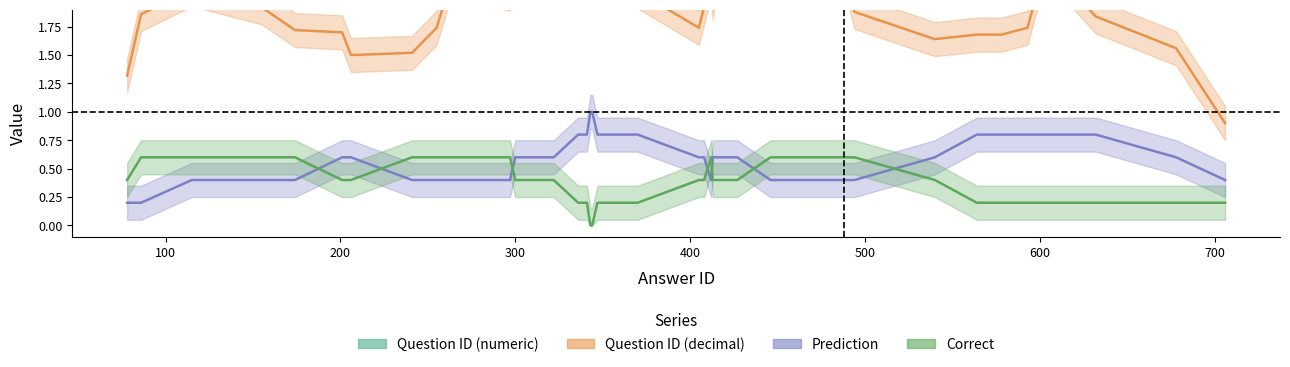

Reading left to right, extract all data points from this chart.

id: 0=1.0	1=1.0	2=1.0	3=1.0	4=1.0	5=1.0	6=1.0	7=1.0	8=2.0	9=2.0	10=2.0	11=3.0	12=3.0	13=3.0	14=3.0	15=4.0	16=4.0	17=5.0	18=6.0	19=7.0	20=9.0	21=10.0	22=10.0	23=10.0	24=10.0	25=10.0	26=10.0	27=12.0	28=12.0	29=14.0	30=15.0	31=15.0	32=16.0	33=17.0	34=17.0	35=17.0	36=18.0	37=18.0	38=18.0	39=18.0
question_id_vals: 0=1.1	1=1.1	2=1.1	3=1.1	4=1.1	5=1.1	6=1.1	7=1.1	8=1.2	9=1.2	10=1.2	11=1.3	12=1.3	13=1.3	14=1.3	15=1.4	16=1.4	17=1.5	18=1.6	19=1.7	20=2.2	21=2.3	22=2.3	23=2.3	24=2.3	25=2.3	26=2.3	27=2.5	28=2.5	29=2.7	30=3.1	31=3.1	32=3.2	33=3.3	34=3.3	35=3.3	36=3.4	37=3.4	38=3.4	39=3.4
prediction: 0=1.0	1=1.0	2=1.0	3=1.0	4=1.0	5=1.0	6=1.0	7=1.0	8=0.0	9=0.0	10=0.0	11=0.0	12=1.0	13=0.0	14=1.0	15=1.0	16=1.0	17=1.0	18=0.0	19=0.0	20=1.0	21=0.0	22=1.0	23=1.0	24=1.0	25=0.0	26=0.0	27=1.0	28=0.0	29=0.0	30=1.0	31=1.0	32=1.0	33=0.0	34=0.0	35=1.0	36=1.0	37=1.0	38=0.0	39=0.0
correct: 0=0.0	1=0.0	2=0.0	3=0.0	4=0.0	5=0.0	6=0.0	7=0.0	8=1.0	9=1.0	10=1.0	11=1.0	12=0.0	13=1.0	14=0.0	15=0.0	16=0.0	17=0.0	18=1.0	19=1.0	20=0.0	21=1.0	22=0.0	23=0.0	24=0.0	25=1.0	26=1.0	27=0.0	28=1.0	29=1.0	30=0.0	31=0.0	32=0.0	33=1.0	34=1.0	35=0.0	36=0.0	37=0.0	38=1.0	39=1.0